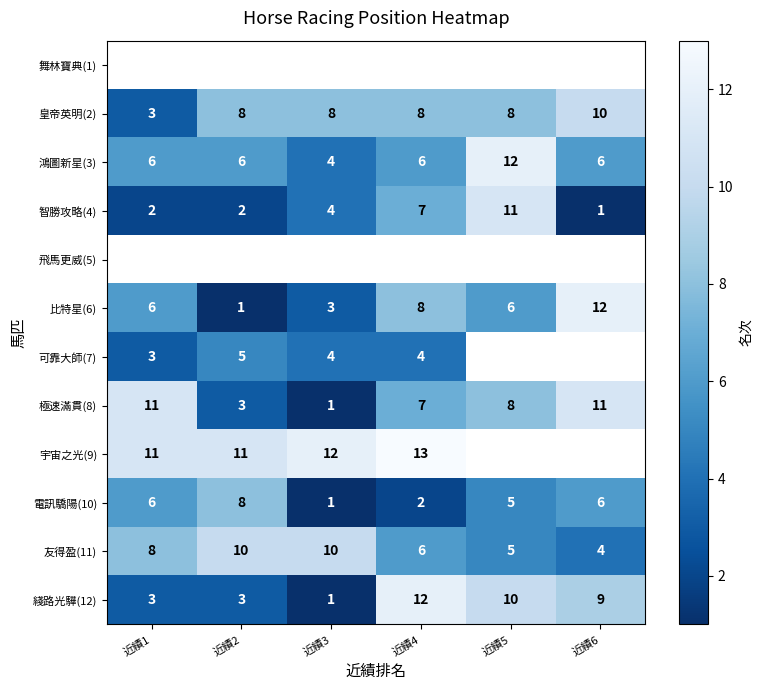

What is the sum of the 可靠大師(7) values at 近績4 and 近績3?

8